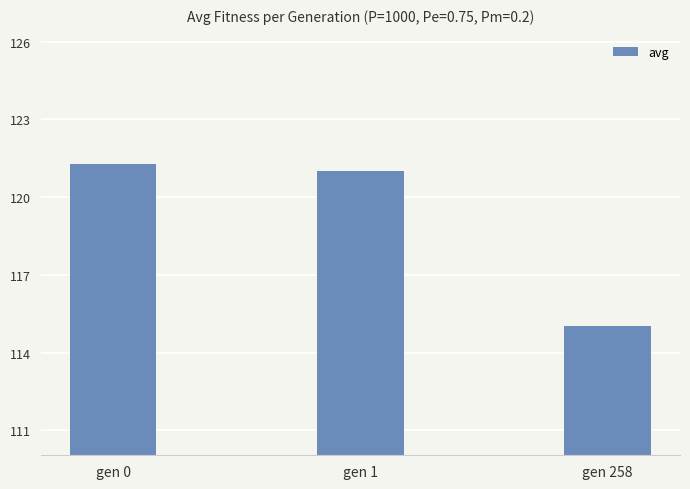

What is the change in value from gen 0 to gen 258?

-6.2